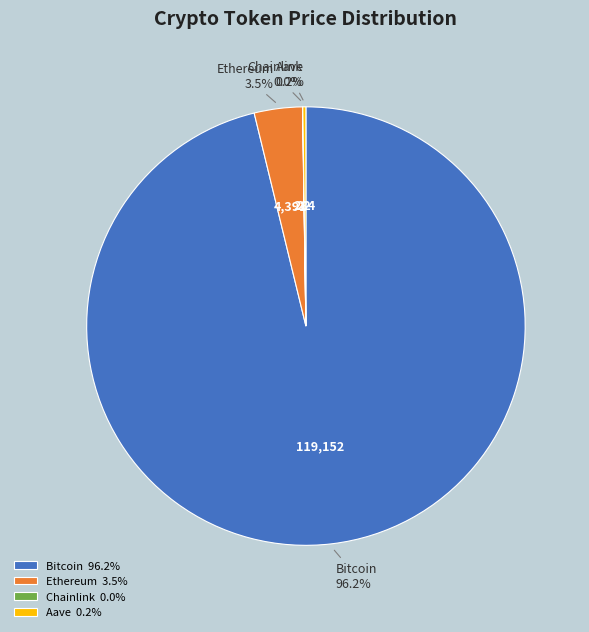

The Ethereum slice represents 9% of the pie. True or false?

False